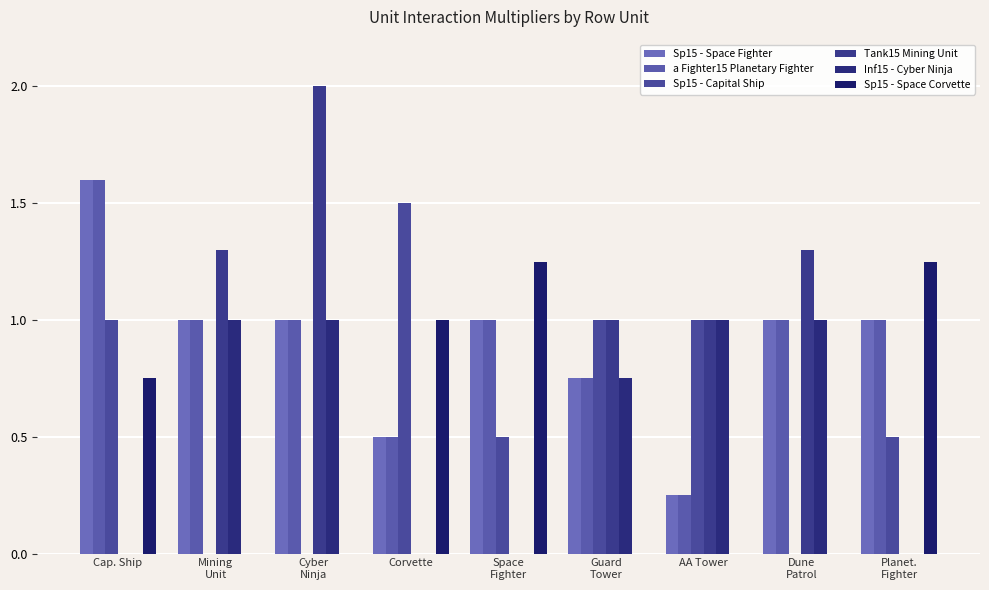

What is the value of the Sp15 - Capital Ship bar at the 7th from the left?

1.0